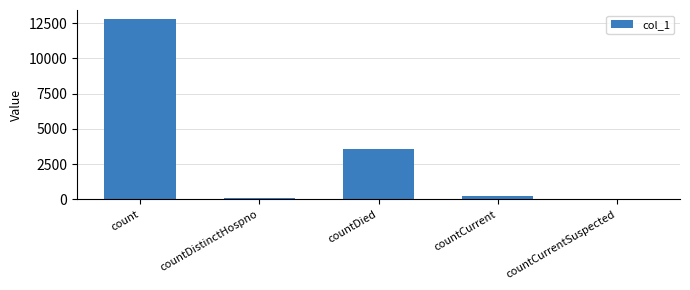

Which has a higher value, countCurrent or countCurrentSuspected?

countCurrent